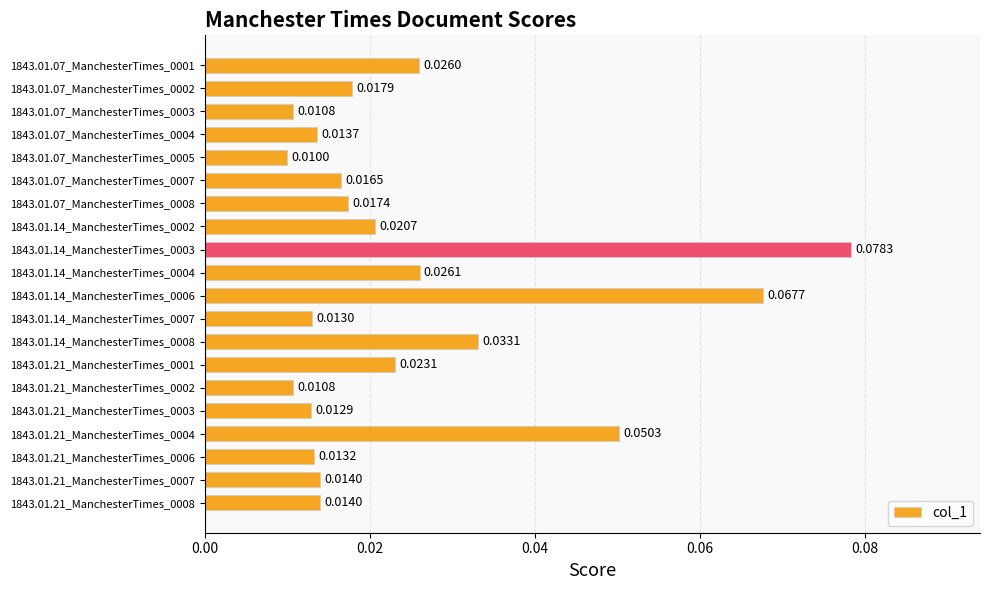

What is the sum of all values?

0.5